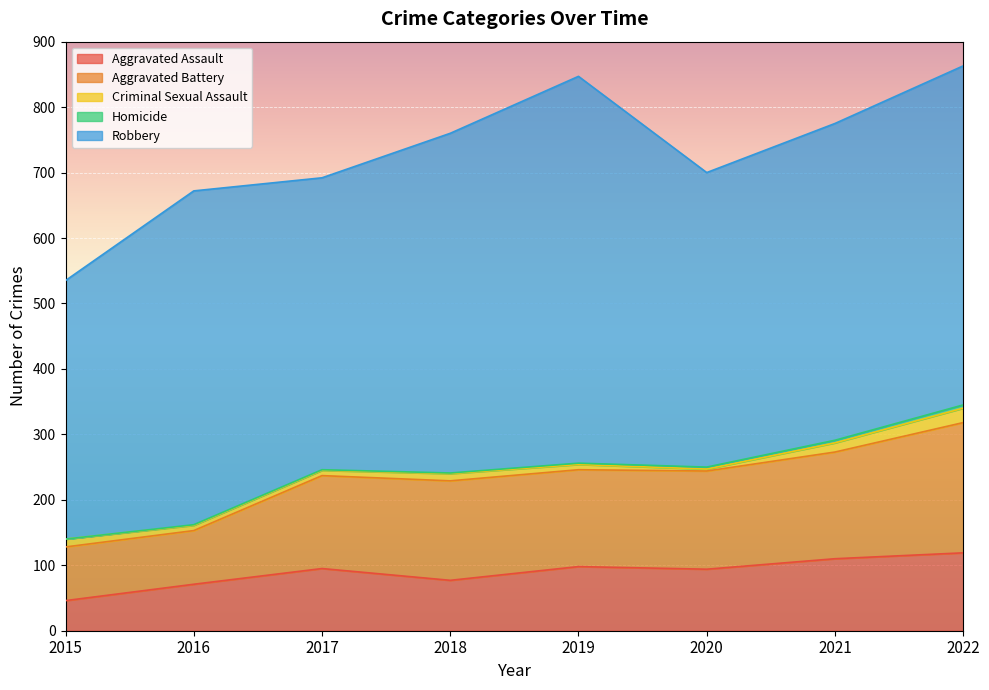

Reading right to left, extract all data points from this chart.

Aggravated Assault: 119	110	94	98	77	95	71	46
Aggravated Battery: 199	163	150	148	152	142	82	82
Criminal Sexual Assault: 22	14	3	8	11	8	8	12
Homicide: 5	4	3	2	1	1	1	0
Robbery: 518	484	450	591	519	446	510	395